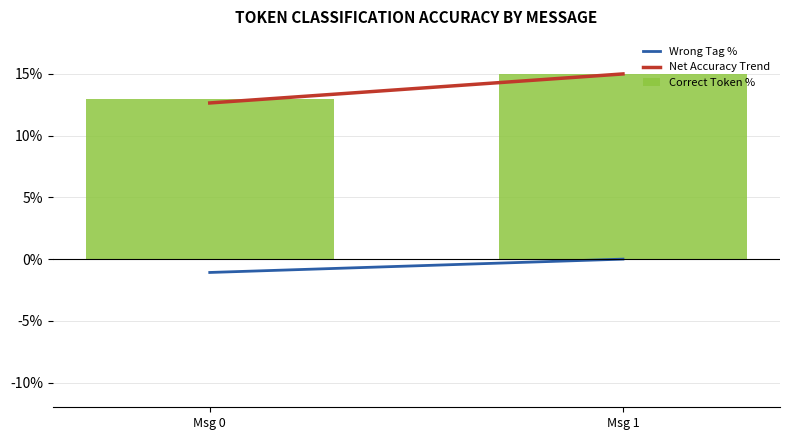

Does the chart contain any negative values?

No